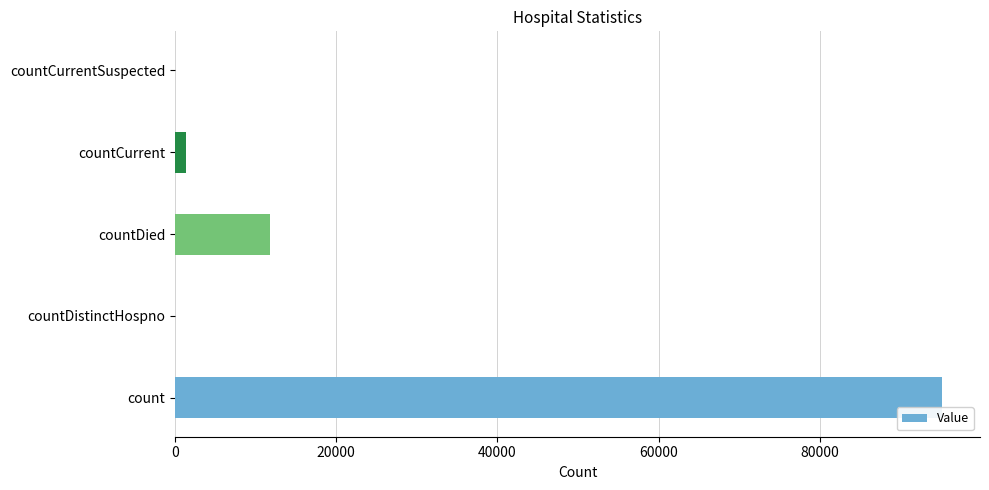

What is the sum of all values?

108320